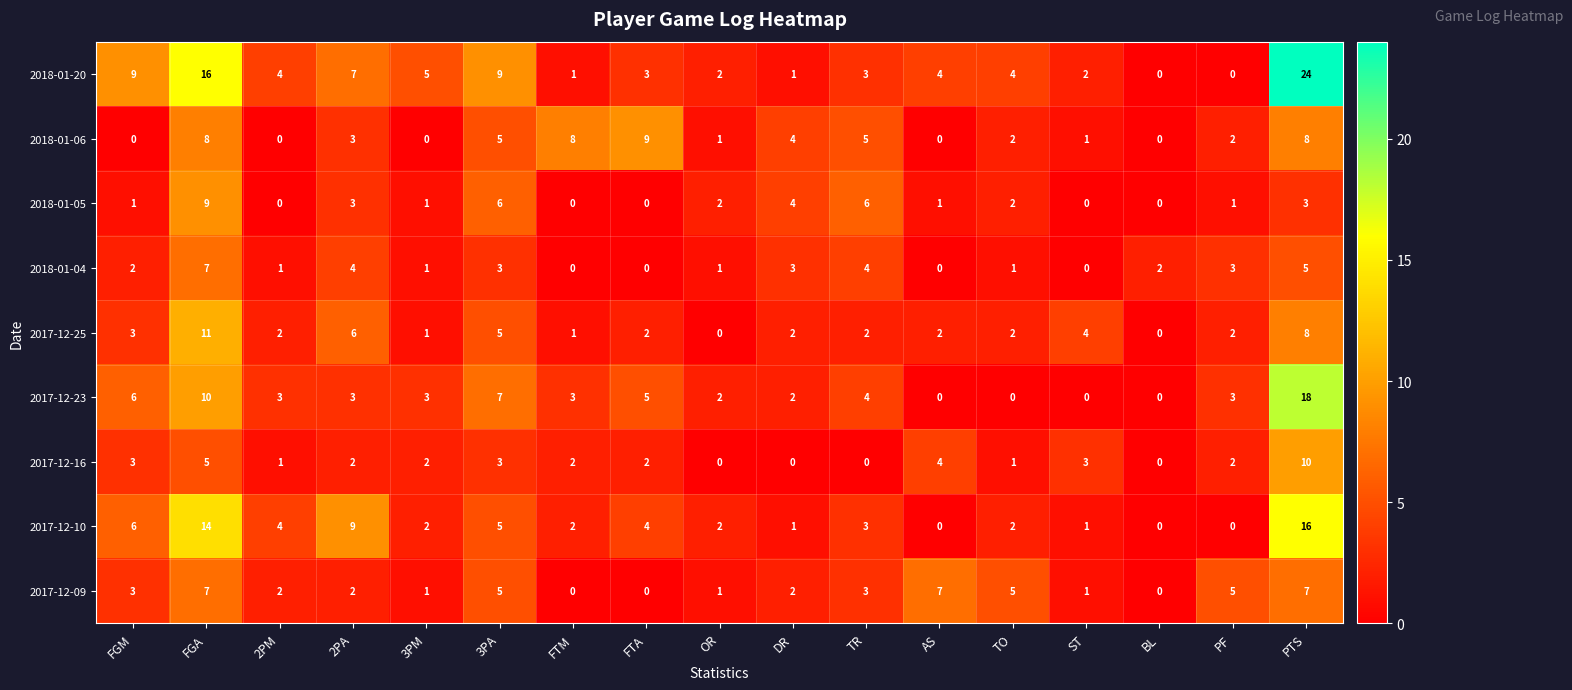

Which series has the largest range (max minus min)?

2018-01-20